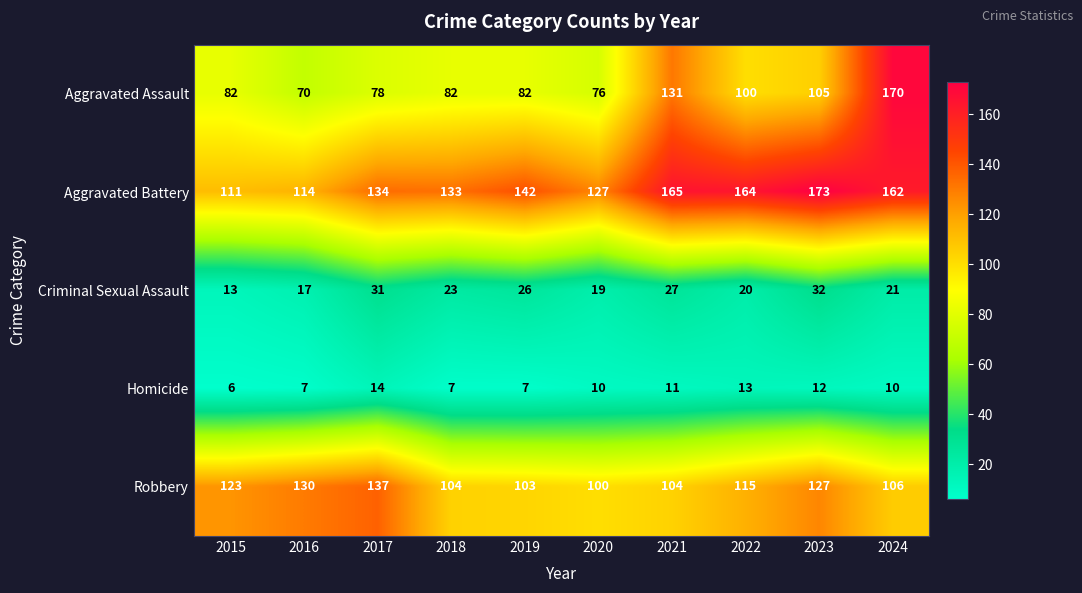

Is it true that Robbery equals 123 at 2015?

True